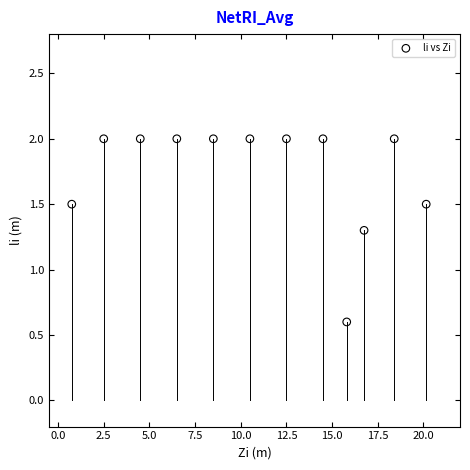

What is the range of X values (max minus min)?

19.4